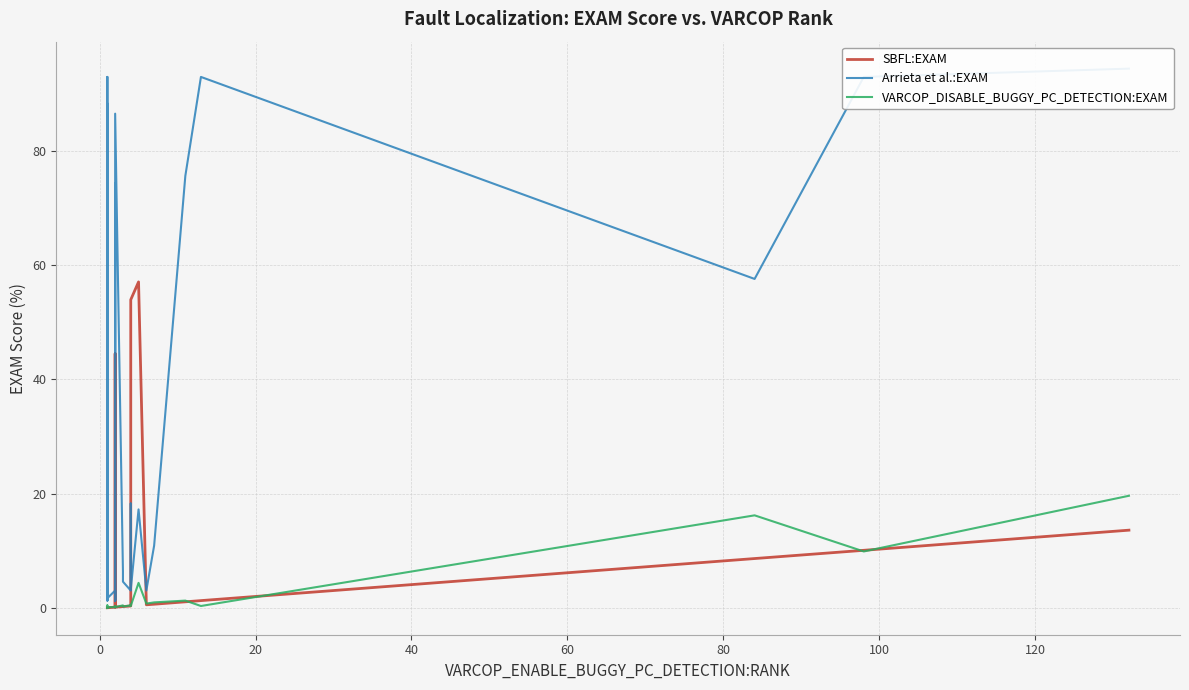

List the series in order of their peak value, lowest first.

VARCOP_DISABLE_BUGGY_PC_DETECTION:EXAM, SBFL:EXAM, Arrieta et al.:EXAM